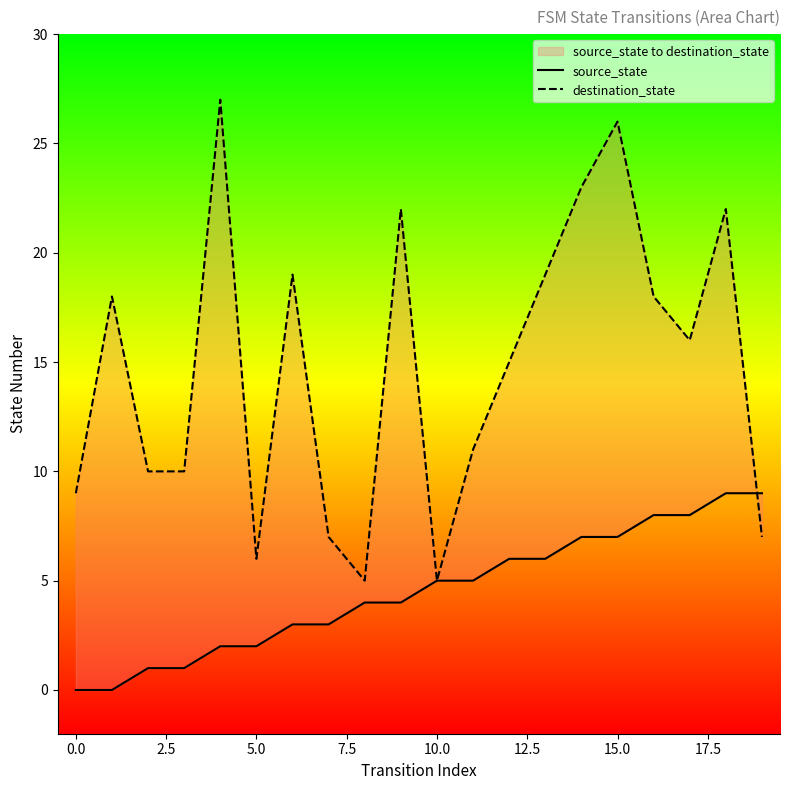

Is it true that source_state equals 5 at 11?

True